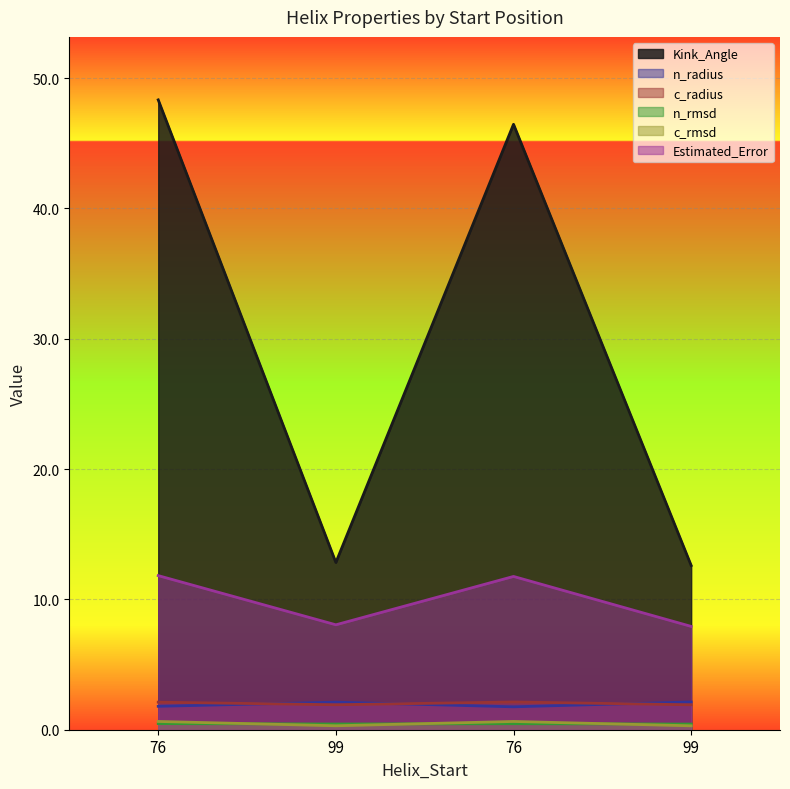

Rank the series by their maximum value, from lowest to highest.

n_rmsd, c_rmsd, c_radius, n_radius, Estimated_Error, Kink_Angle